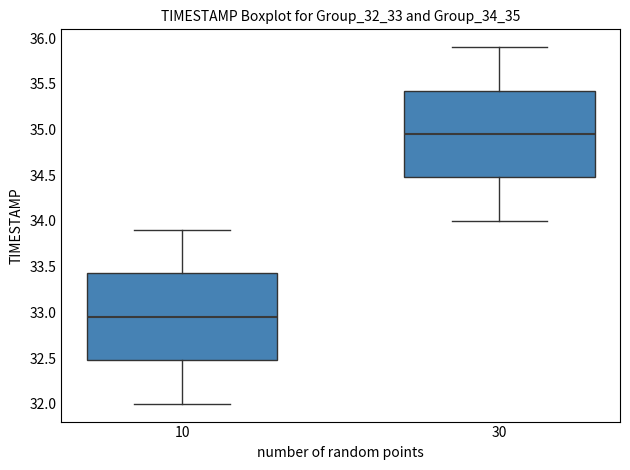

Reading left to right, transcribe this box plot: for each box, give where its median line is, the range the box spans, and where its two whiskers end, as read against the y-axis. The values are not printed on the chart, so give them approximately, as read against the axis.

10: median 32.95, box 32.50 to 33.45, whiskers 32.00 to 33.90
30: median 34.95, box 34.50 to 35.45, whiskers 34.00 to 35.90